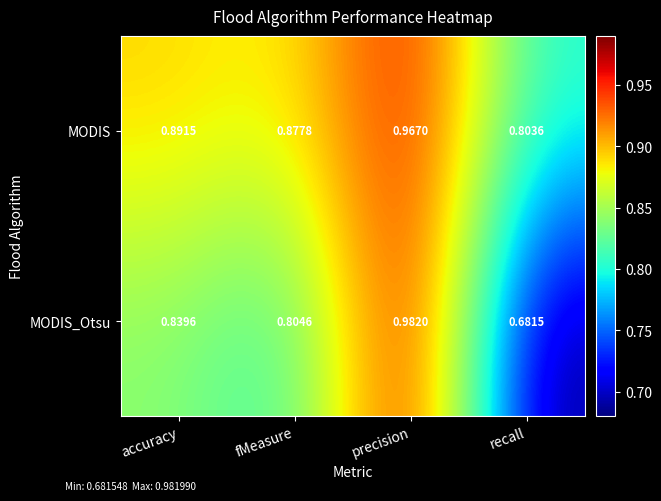

Where is MODIS_Otsu nearest to the value 0?

recall